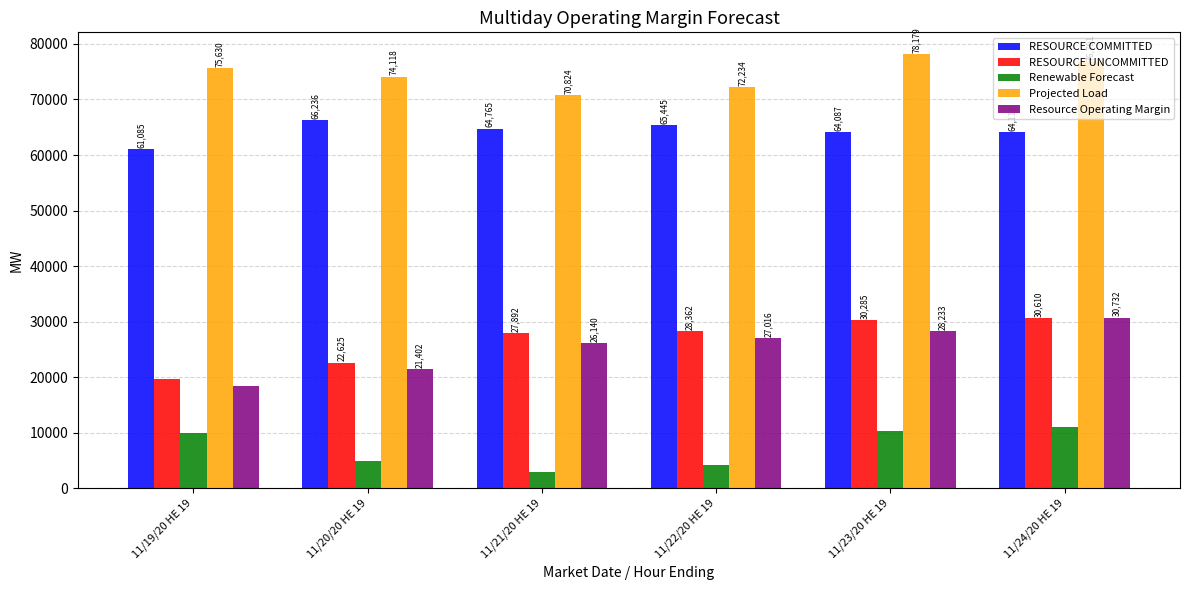

How many bars are there in each group?

5